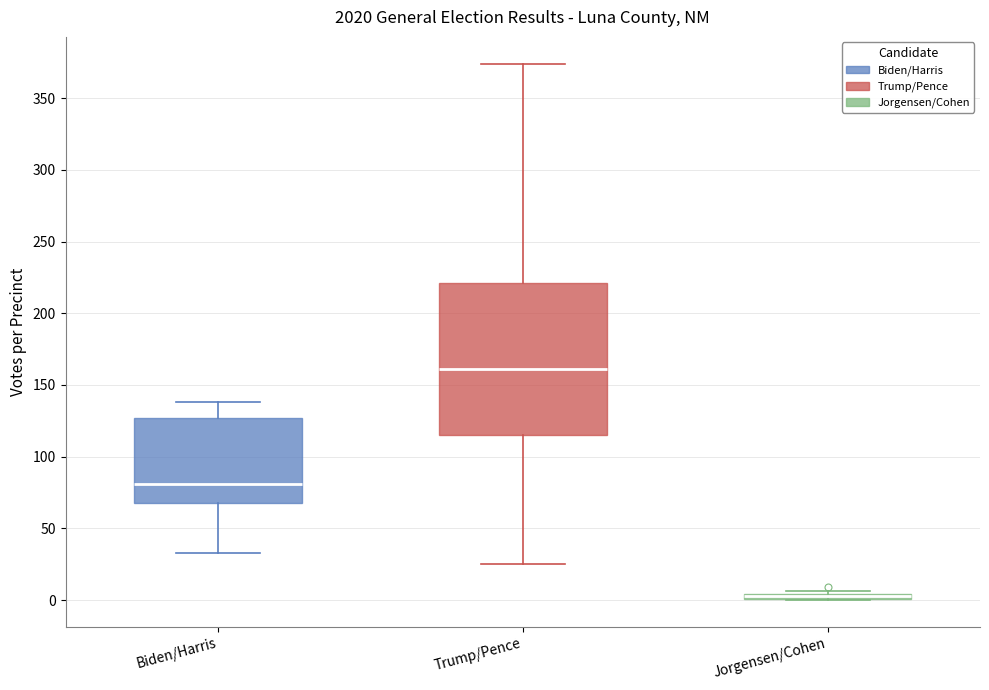

Comparing the boxes themselves (not the whiskers), which one is the tallest?

Trump/Pence